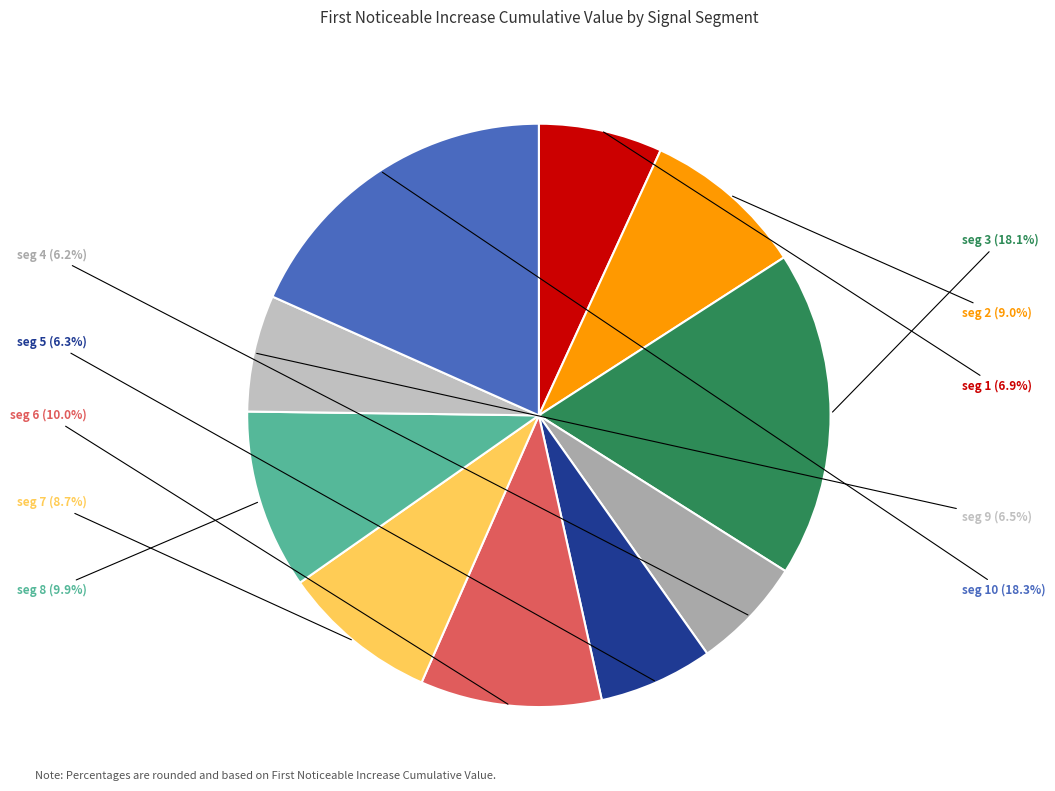

How many segments does this pie chart have?

10